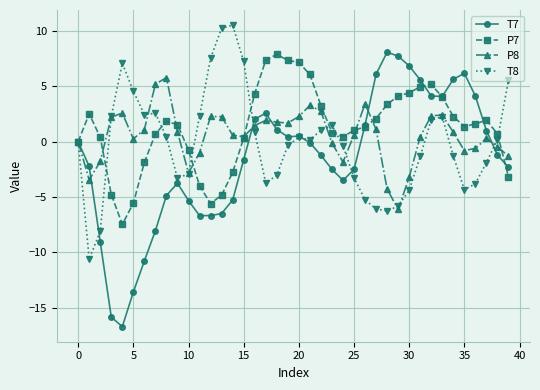

What is the maximum value shown in the chart?

10.5